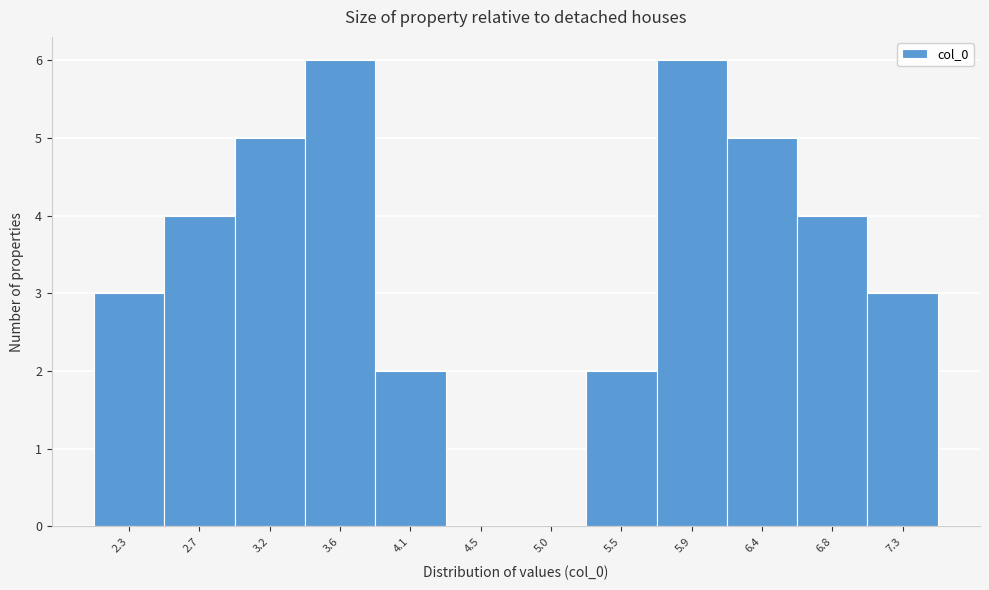

Reading left to right, transcribe all the data shown in this chart.

2.3=3	2.7=4	3.2=5	3.6=6	4.1=2	4.5=0	5.0=0	5.5=2	5.9=6	6.4=5	6.8=4	7.3=3